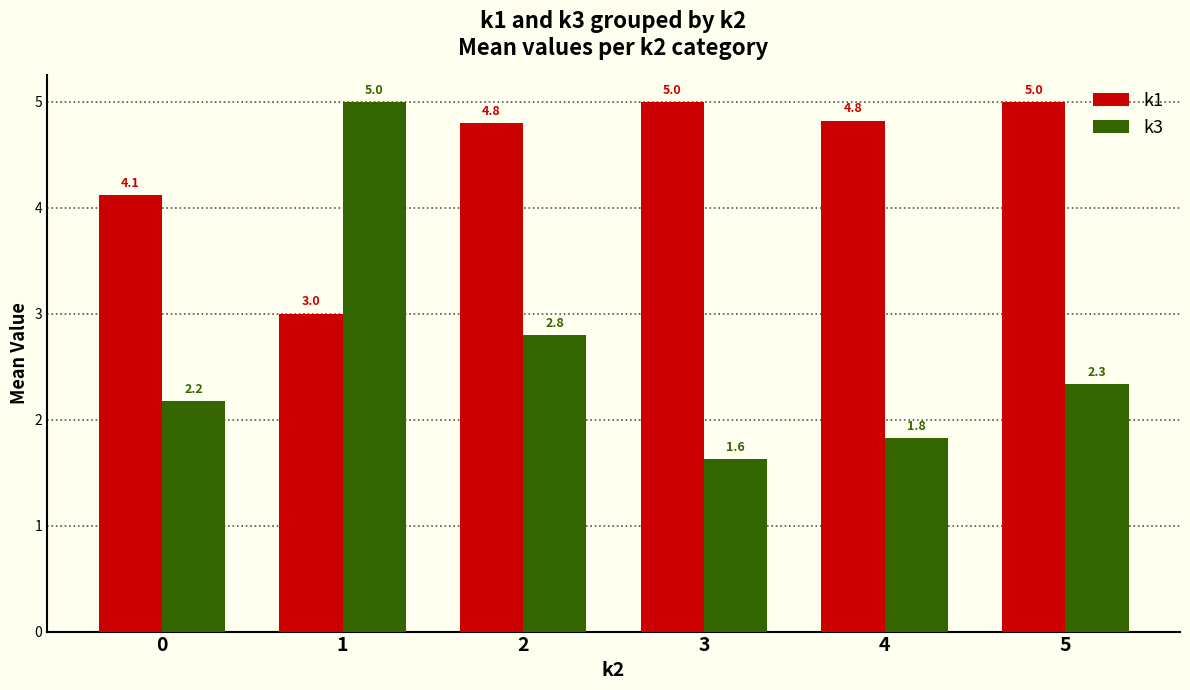

At which category does the chart reach its minimum across all series?

3